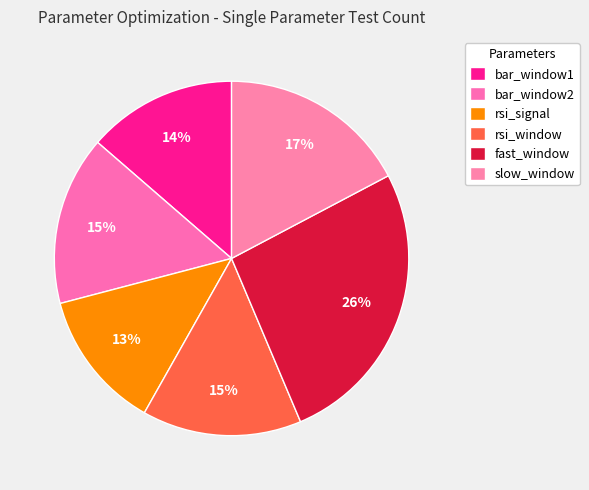

Approximately how many times larger is the value at slow_window compared to fast_window?

0.7